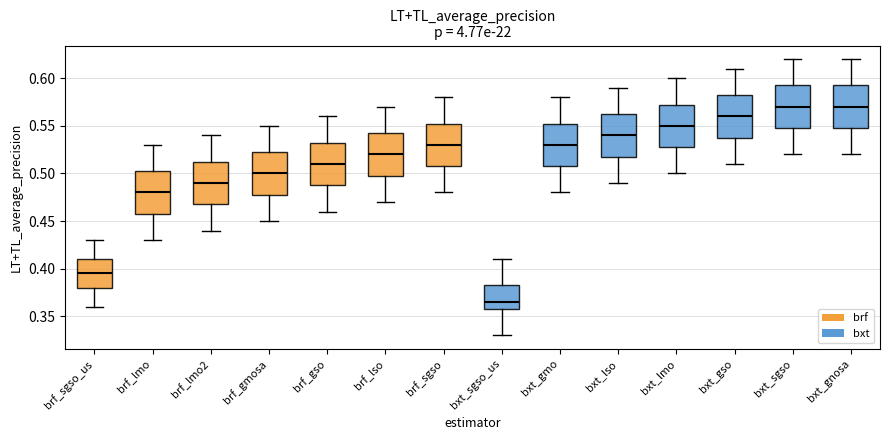

Reading left to right, transcribe this box plot: for each box, give where its median line is, the range the box spans, and where its two whiskers end, as read against the y-axis. The values are not printed on the chart, so give them approximately, as read against the axis.

brf_sgso_us: median 0.395, box 0.380 to 0.410, whiskers 0.360 to 0.430
brf_lmo: median 0.480, box 0.460 to 0.505, whiskers 0.430 to 0.530
brf_lmo2: median 0.490, box 0.470 to 0.515, whiskers 0.440 to 0.540
brf_gmosa: median 0.500, box 0.480 to 0.525, whiskers 0.450 to 0.550
brf_gso: median 0.510, box 0.490 to 0.535, whiskers 0.460 to 0.560
brf_lso: median 0.520, box 0.500 to 0.545, whiskers 0.470 to 0.570
brf_sgso: median 0.530, box 0.510 to 0.555, whiskers 0.480 to 0.580
bxt_sgso_us: median 0.365, box 0.360 to 0.385, whiskers 0.330 to 0.410
bxt_gmo: median 0.530, box 0.510 to 0.555, whiskers 0.480 to 0.580
bxt_lso: median 0.540, box 0.520 to 0.565, whiskers 0.490 to 0.590
bxt_lmo: median 0.550, box 0.530 to 0.575, whiskers 0.500 to 0.600
bxt_gso: median 0.560, box 0.540 to 0.585, whiskers 0.510 to 0.610
bxt_sgso: median 0.570, box 0.550 to 0.595, whiskers 0.520 to 0.620
bxt_gnosa: median 0.570, box 0.550 to 0.595, whiskers 0.520 to 0.620